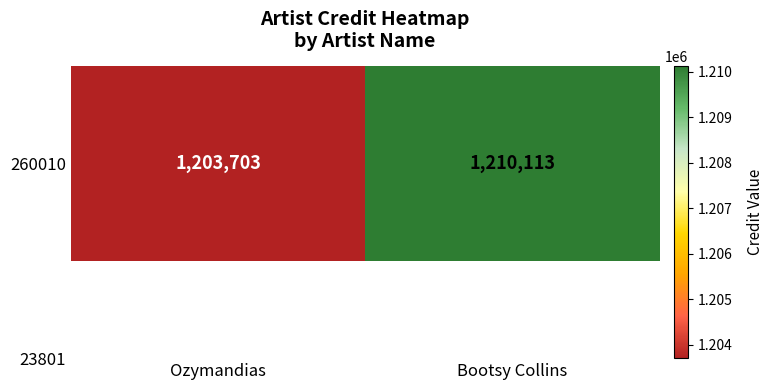

What is the minimum value shown in the chart?

1203703